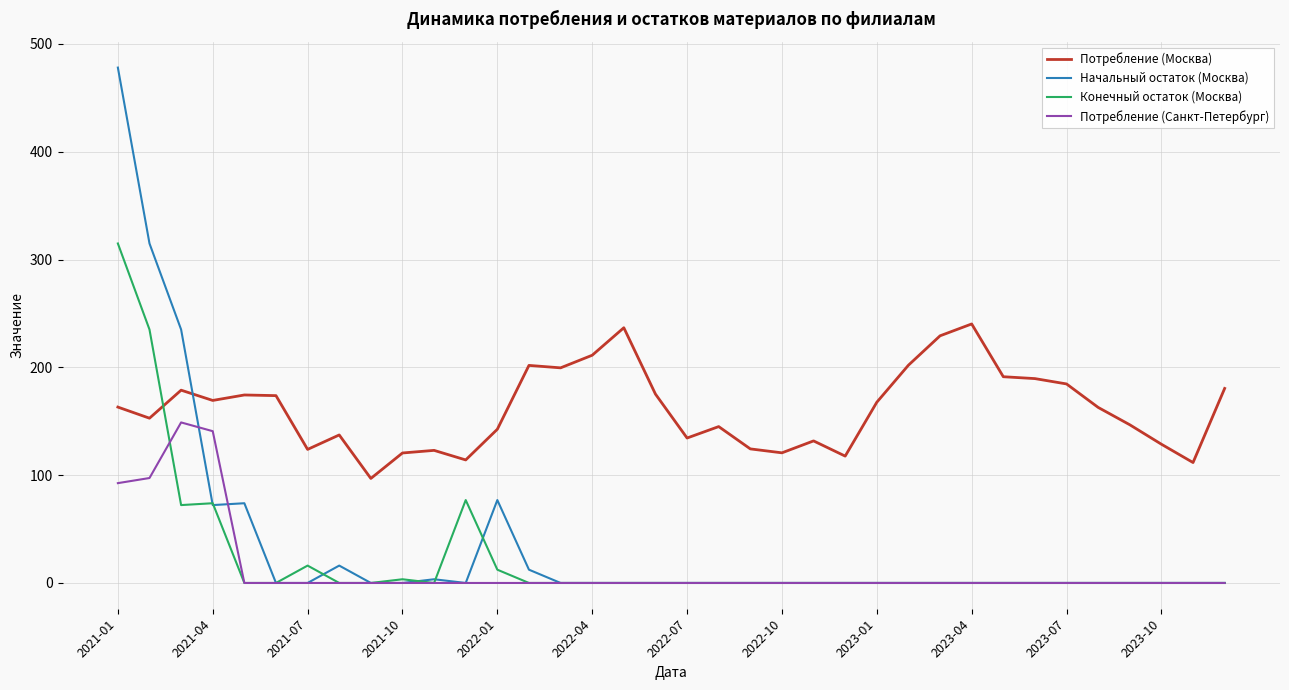

Rank the series by their maximum value, from lowest to highest.

Потребление (Санкт-Петербург), Потребление (Москва), Конечный остаток (Москва), Начальный остаток (Москва)